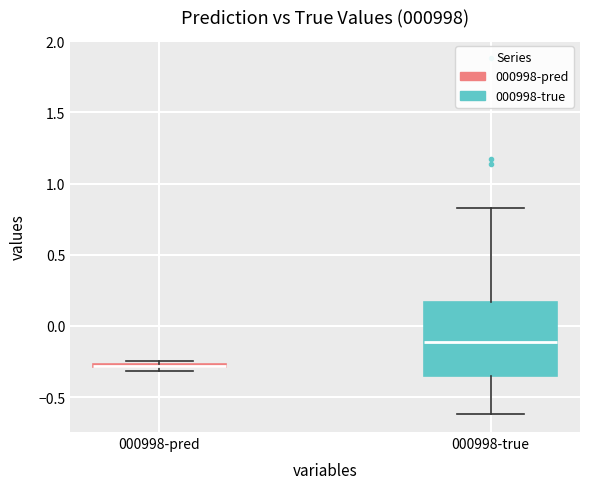

Where is the upper edge of the box for 000998-true on the y-axis? The values are not printed on the chart, so give them approximately, as read against the axis.

0.15